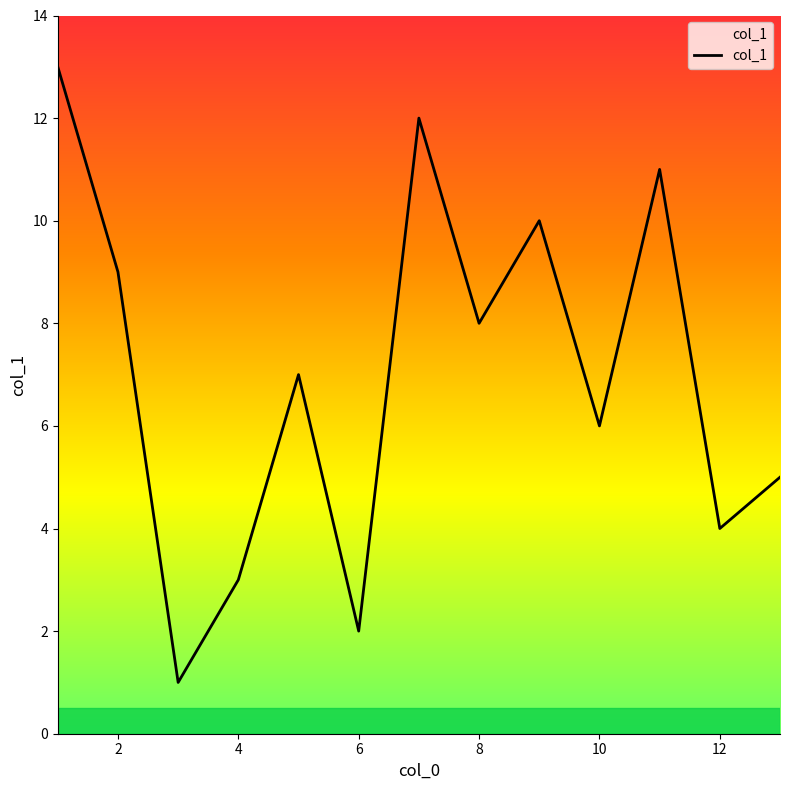

What is the difference between the maximum and minimum values?

12